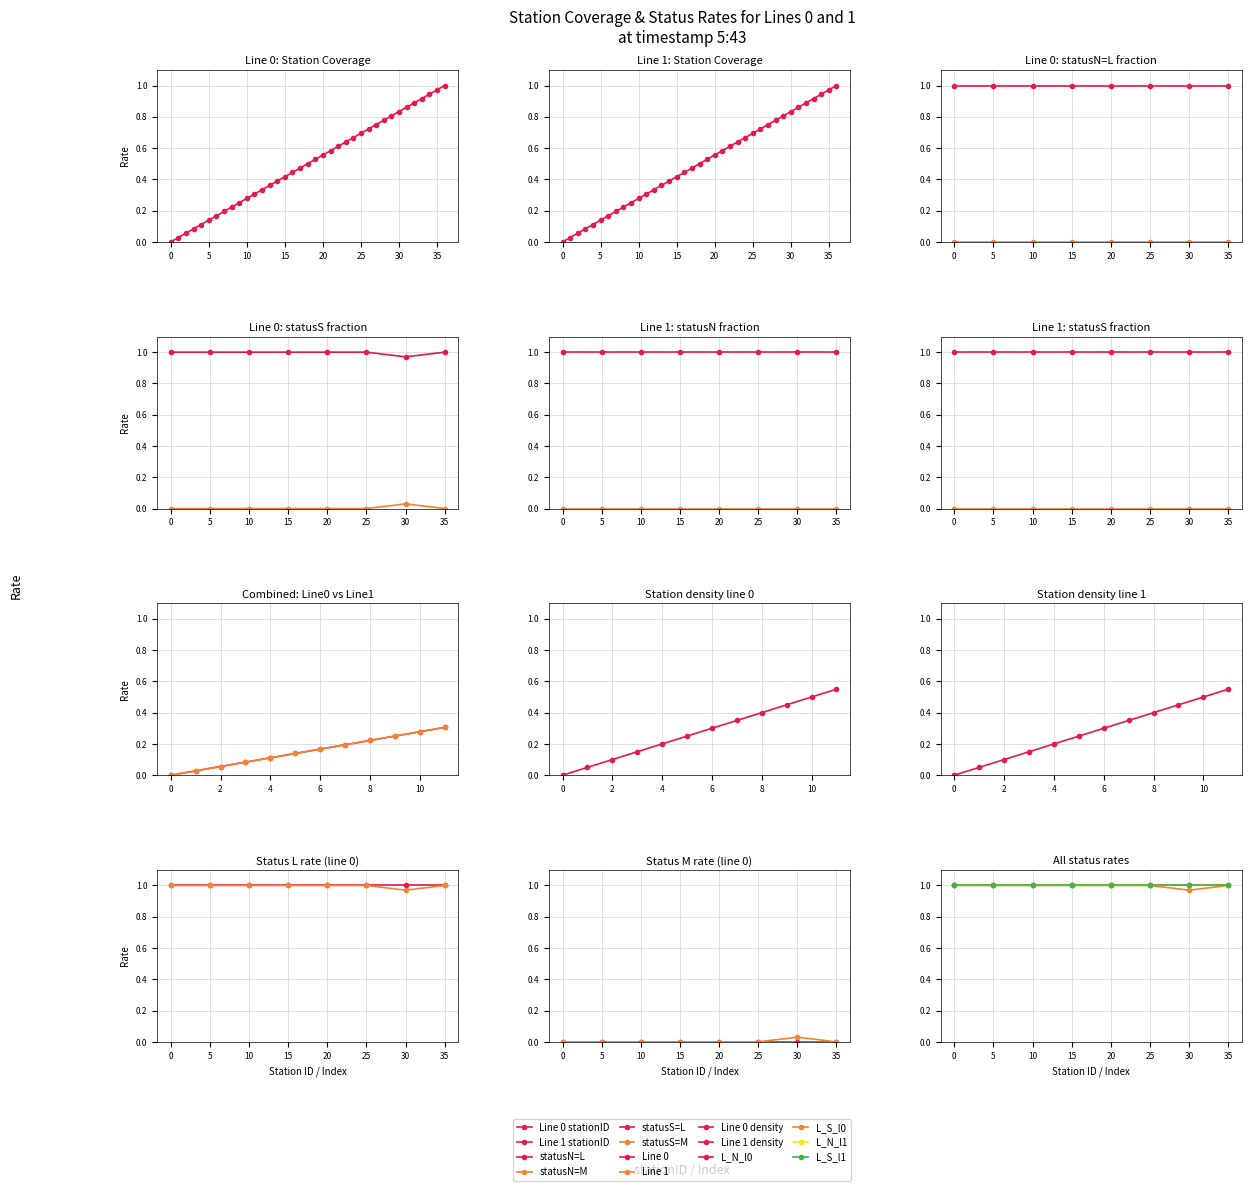

How many data points in Line 0 are above 0?

36